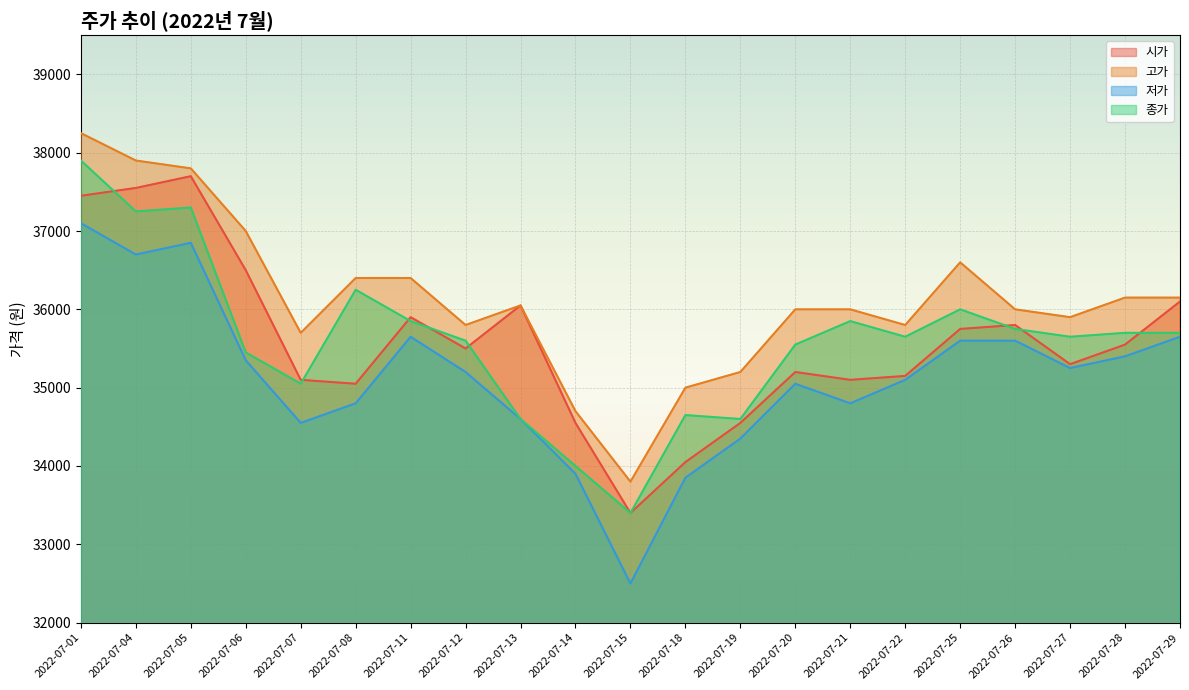

Reading left to right, what are all the values shown in this chart?

시가: 37450	37550	37700	36500	35100	35050	35900	35500	36050	34550	33400	34050	34550	35200	35100	35150	35750	35800	35300	35550	36100
고가: 38250	37900	37800	37000	35700	36400	36400	35800	36050	34700	33800	35000	35200	36000	36000	35800	36600	36000	35900	36150	36150
저가: 37100	36700	36850	35350	34550	34800	35650	35200	34600	33900	32500	33850	34350	35050	34800	35100	35600	35600	35250	35400	35650
종가: 37900	37250	37300	35450	35050	36250	35850	35600	34600	34000	33400	34650	34600	35550	35850	35650	36000	35750	35650	35700	35700